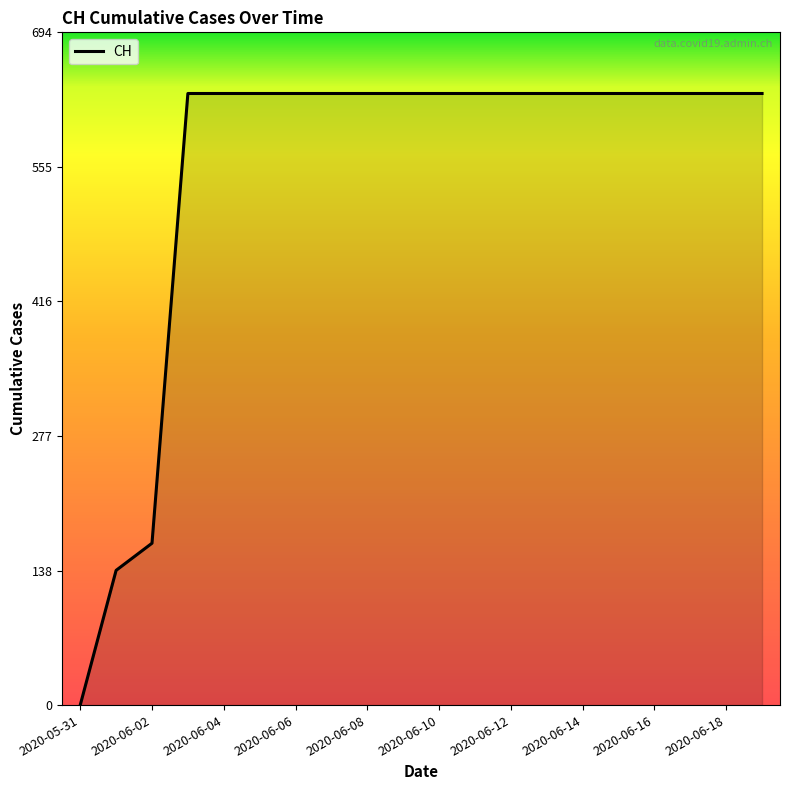

Reading left to right, list all the values displayed in this chart.

0	139	167	631	631	631	631	631	631	631	631	631	631	631	631	631	631	631	631	631